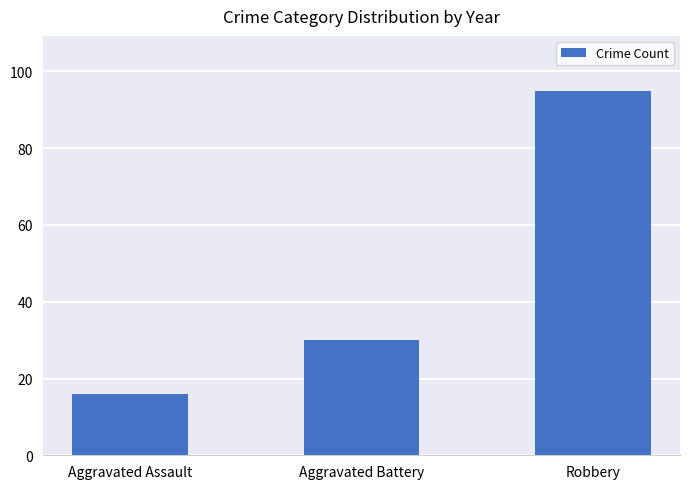

What is the label of the 3rd bar from the left?

Robbery